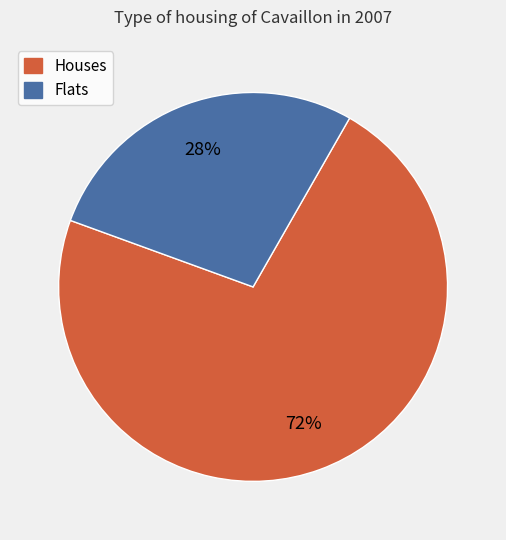

Do Flats and Houses together represent more than half of the pie?

Yes